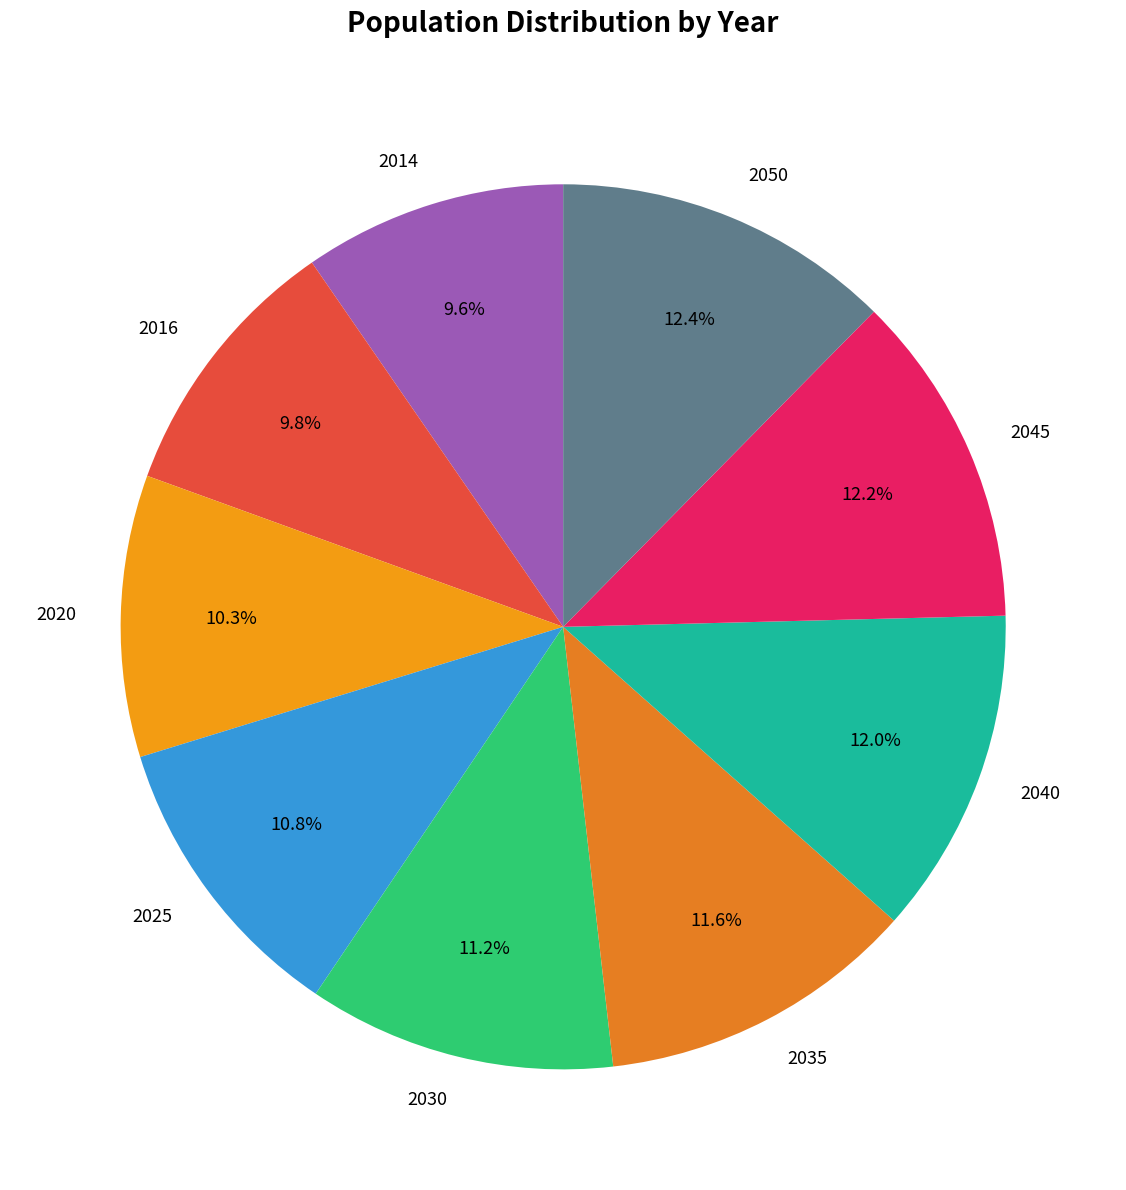

How many slices are in this pie chart?

9